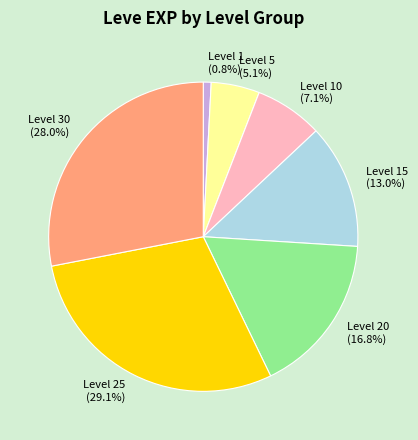

Between Level 30 and Level 20, which is larger?

Level 30